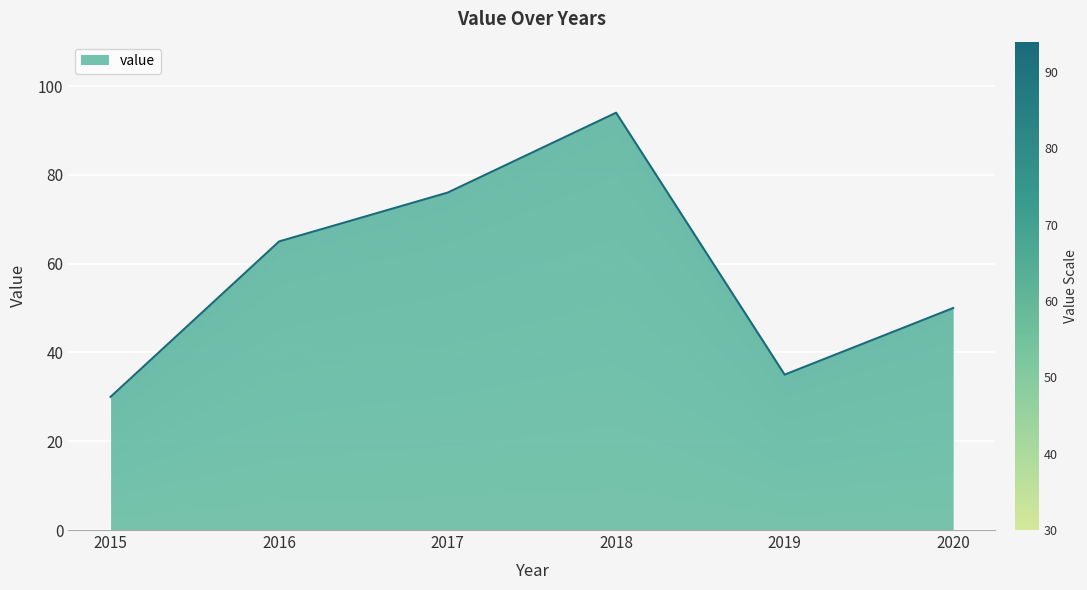

True or false: the data shows 54 at 2018.

False